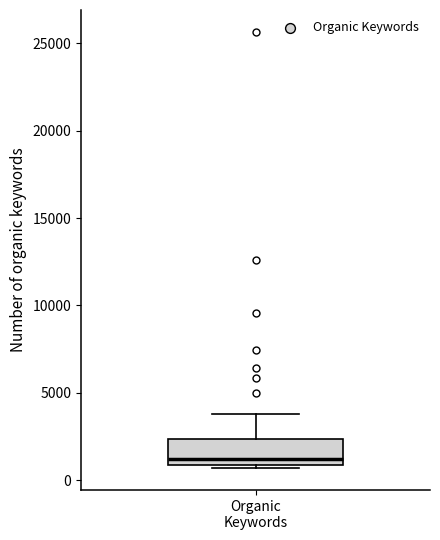

Where is the lower edge of the box for Organic Keywords on the y-axis? The values are not printed on the chart, so give them approximately, as read against the axis.

1000